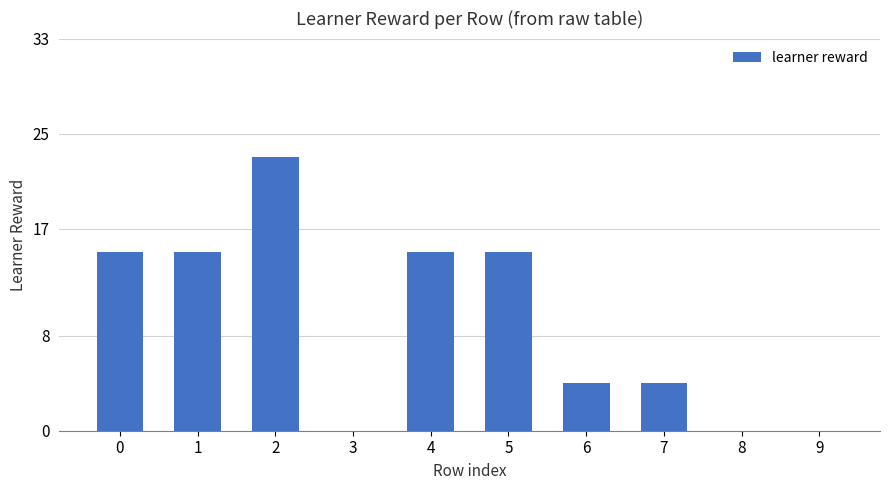

What is the change in value from 0 to 2?

+8